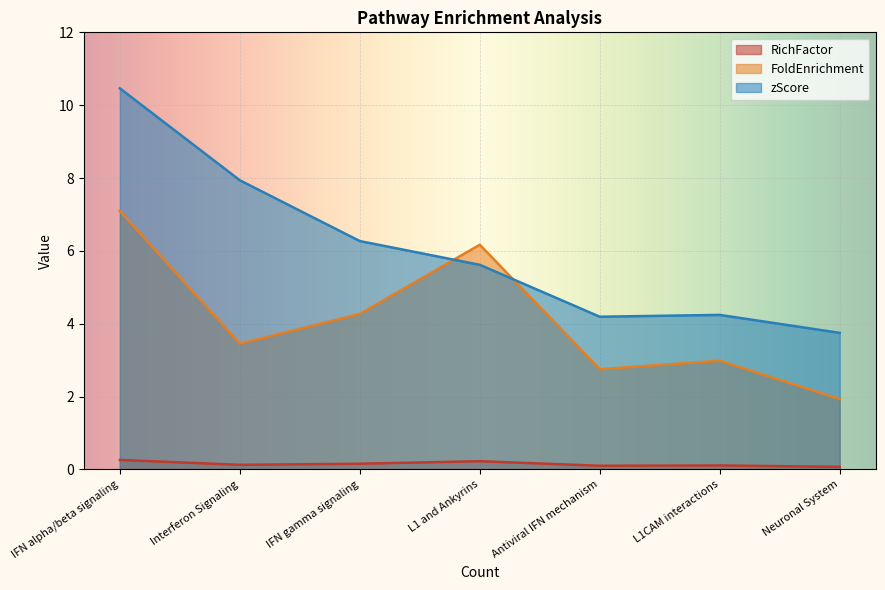

Where is zScore nearest to the value 7?

IFN gamma signaling